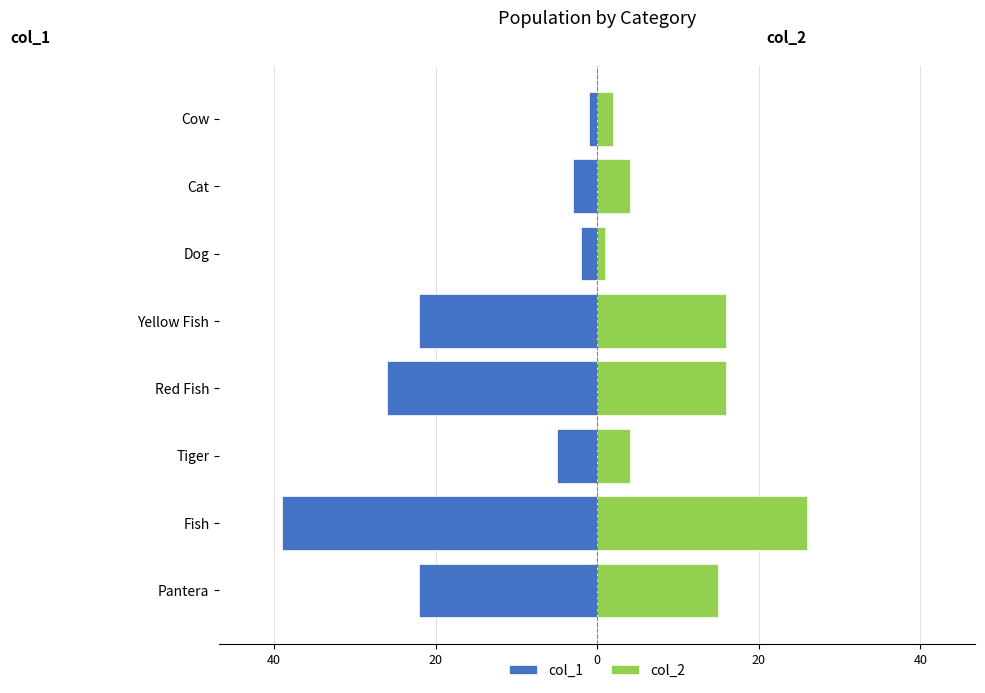

What is the sum of all col_1 values?

-120